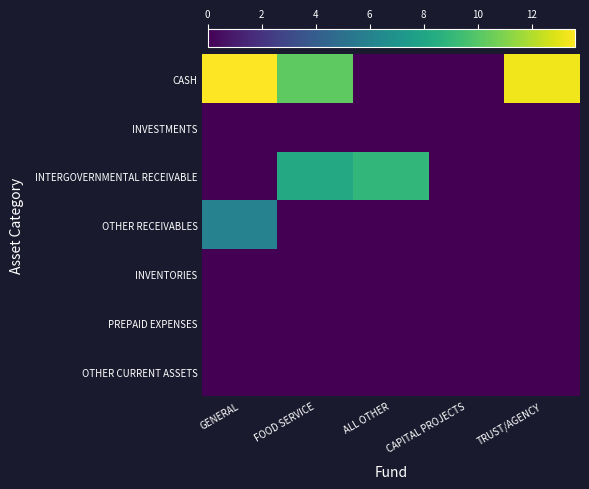

Reading left to right, extract all data points from this chart.

CASH: GENERAL=13.6	FOOD SERVICE=10.2	ALL OTHER=0.0	CAPITAL PROJECTS=0.0	TRUST/AGENCY=13.3
INVESTMENTS: GENERAL=0.0	FOOD SERVICE=0.0	ALL OTHER=0.0	CAPITAL PROJECTS=0.0	TRUST/AGENCY=0.0
INTERGOVERNMENTAL RECEIVABLE: GENERAL=0.0	FOOD SERVICE=8.2	ALL OTHER=9.0	CAPITAL PROJECTS=0.0	TRUST/AGENCY=0.0
OTHER RECEIVABLES: GENERAL=6.0	FOOD SERVICE=0.0	ALL OTHER=0.0	CAPITAL PROJECTS=0.0	TRUST/AGENCY=0.0
INVENTORIES: GENERAL=0.0	FOOD SERVICE=0.0	ALL OTHER=0.0	CAPITAL PROJECTS=0.0	TRUST/AGENCY=0.0
PREPAID EXPENSES: GENERAL=0.0	FOOD SERVICE=0.0	ALL OTHER=0.0	CAPITAL PROJECTS=0.0	TRUST/AGENCY=0.0
OTHER CURRENT ASSETS: GENERAL=0.0	FOOD SERVICE=0.0	ALL OTHER=0.0	CAPITAL PROJECTS=0.0	TRUST/AGENCY=0.0